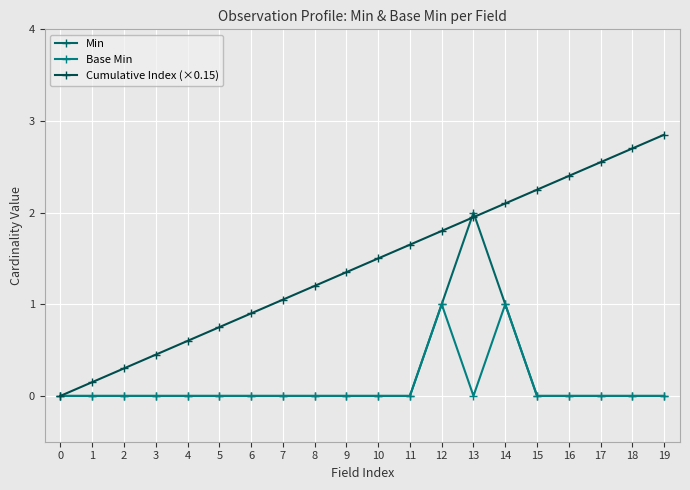

How many interior local peaks does the Base Min series have?

2